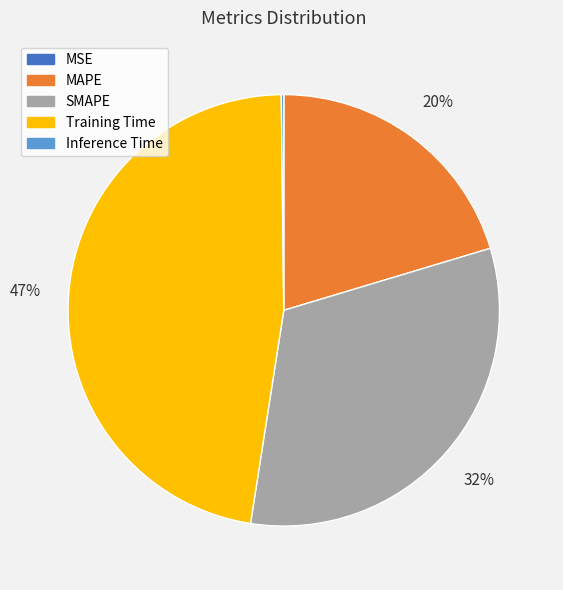

The Training Time slice represents 60% of the pie. True or false?

False